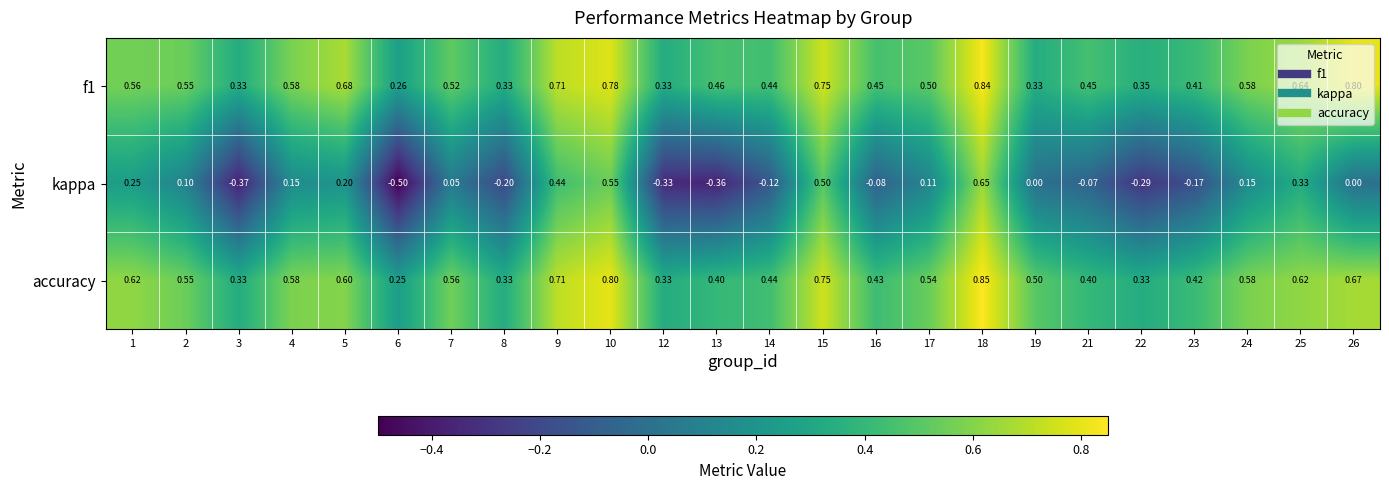

At how many categories does at least one series exceed 0?

24